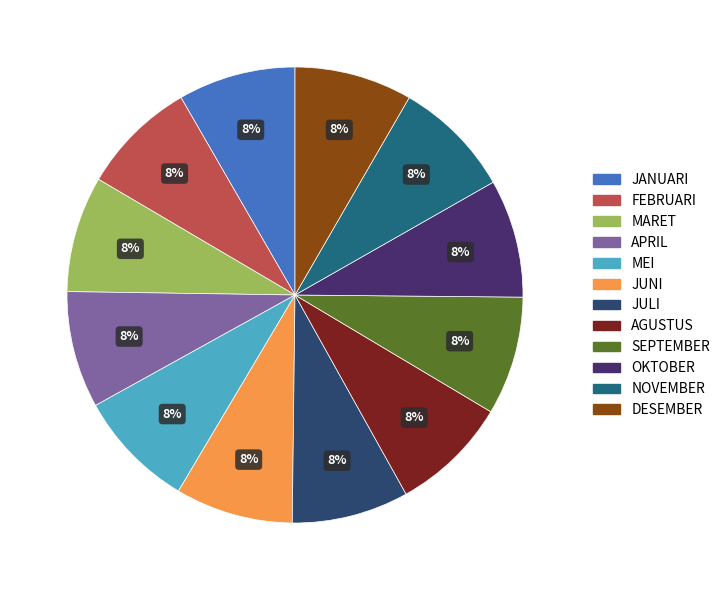

How many slices are in this pie chart?

12